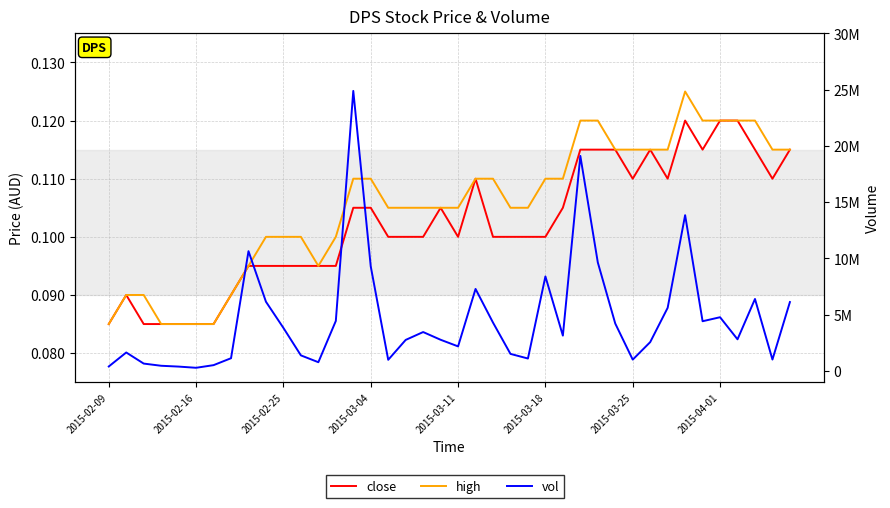

Reading left to right, what are all the values shown in this chart?

close: 0.1	0.1	0.1	0.1	0.1	0.1	0.1	0.1	0.1	0.1	0.1	0.1	0.1	0.1	0.1	0.1	0.1	0.1	0.1	0.1	0.1	0.1	0.1	0.1	0.1	0.1	0.1	0.1	0.1	0.1	0.1	0.1	0.1	0.1	0.1	0.1	0.1	0.1	0.1	0.1
high: 0.1	0.1	0.1	0.1	0.1	0.1	0.1	0.1	0.1	0.1	0.1	0.1	0.1	0.1	0.1	0.1	0.1	0.1	0.1	0.1	0.1	0.1	0.1	0.1	0.1	0.1	0.1	0.1	0.1	0.1	0.1	0.1	0.1	0.1	0.1	0.1	0.1	0.1	0.1	0.1
vol: 397600.0	1640400.0	654100.0	459600.0	386300.0	280000.0	514600.0	1130500.0	10642600.0	6148800.0	3822800.0	1383100.0	775500.0	4442800.0	24884800.0	9287100.0	989300.0	2756900.0	3456500.0	2770800.0	2181900.0	7286600.0	4295900.0	1514900.0	1104000.0	8397700.0	3138400.0	19110400.0	9644400.0	4211500.0	1006200.0	2560600.0	5609200.0	13842500.0	4417200.0	4773300.0	2810900.0	6395000.0	1013200.0	6122700.0